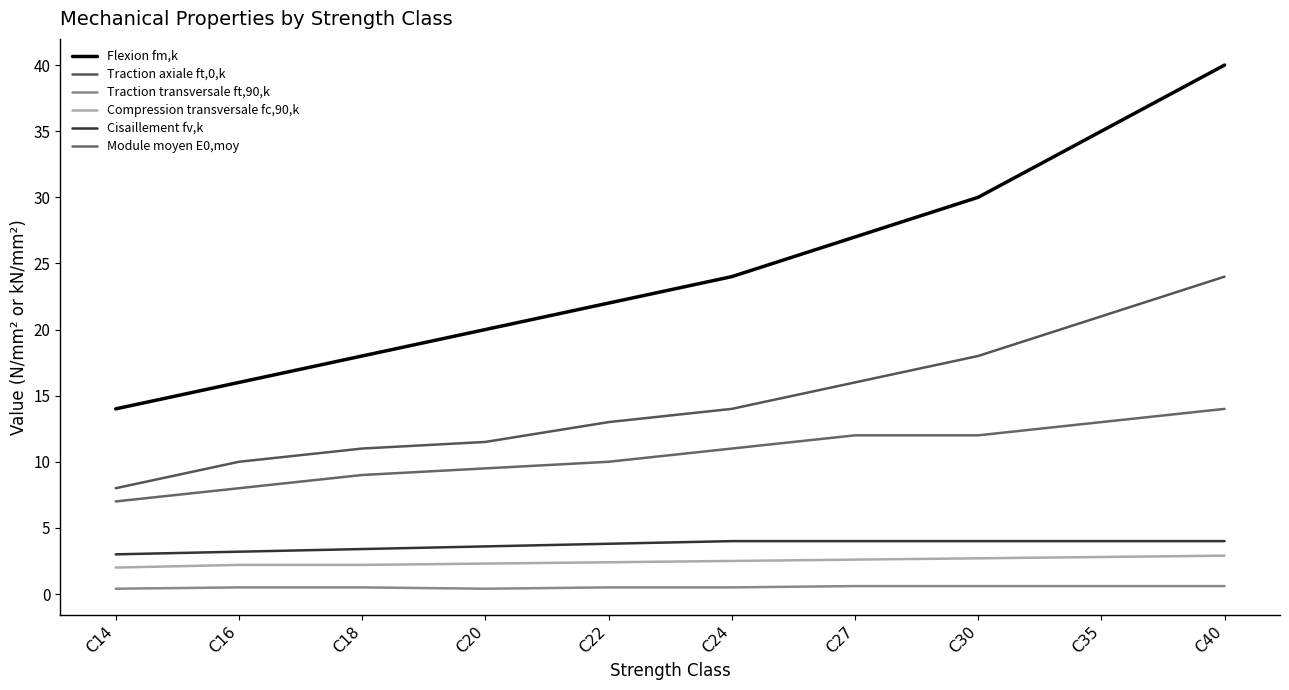

Is it true that Compression transversale fc,90,k equals 2.8 at C35?

True